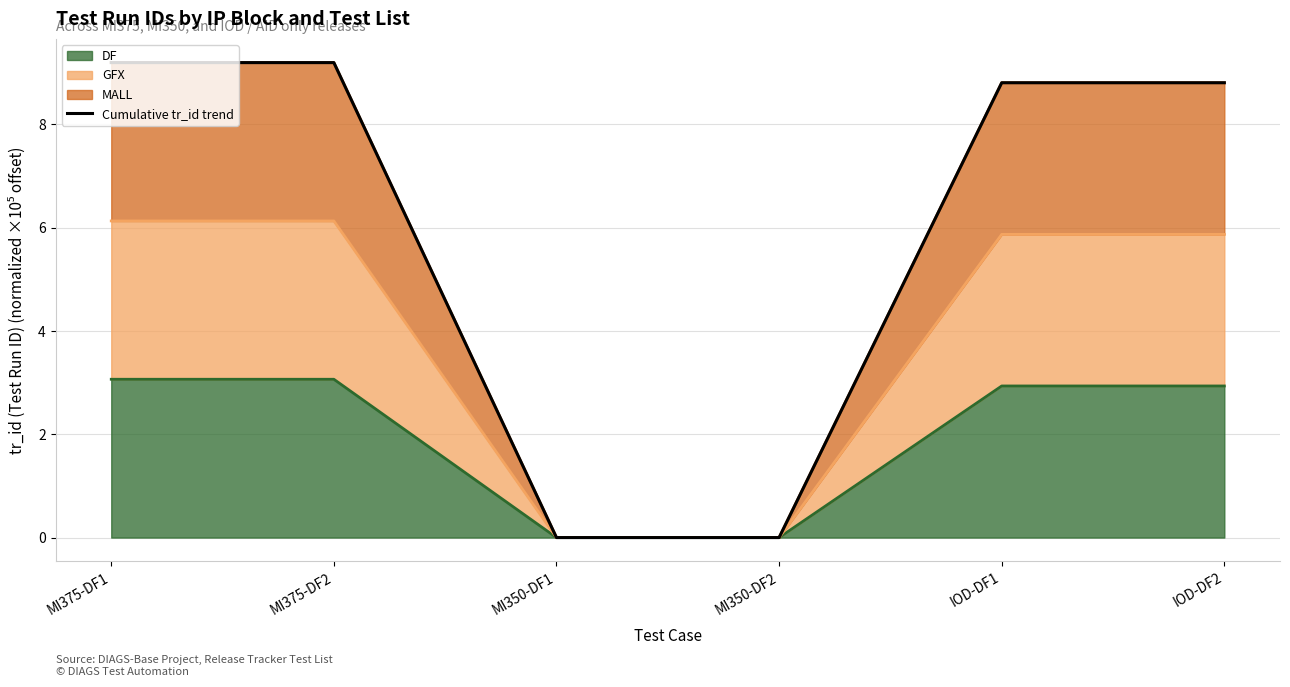

What is the change in value from MI350-DF2 to IOD-DF1?

+8.8